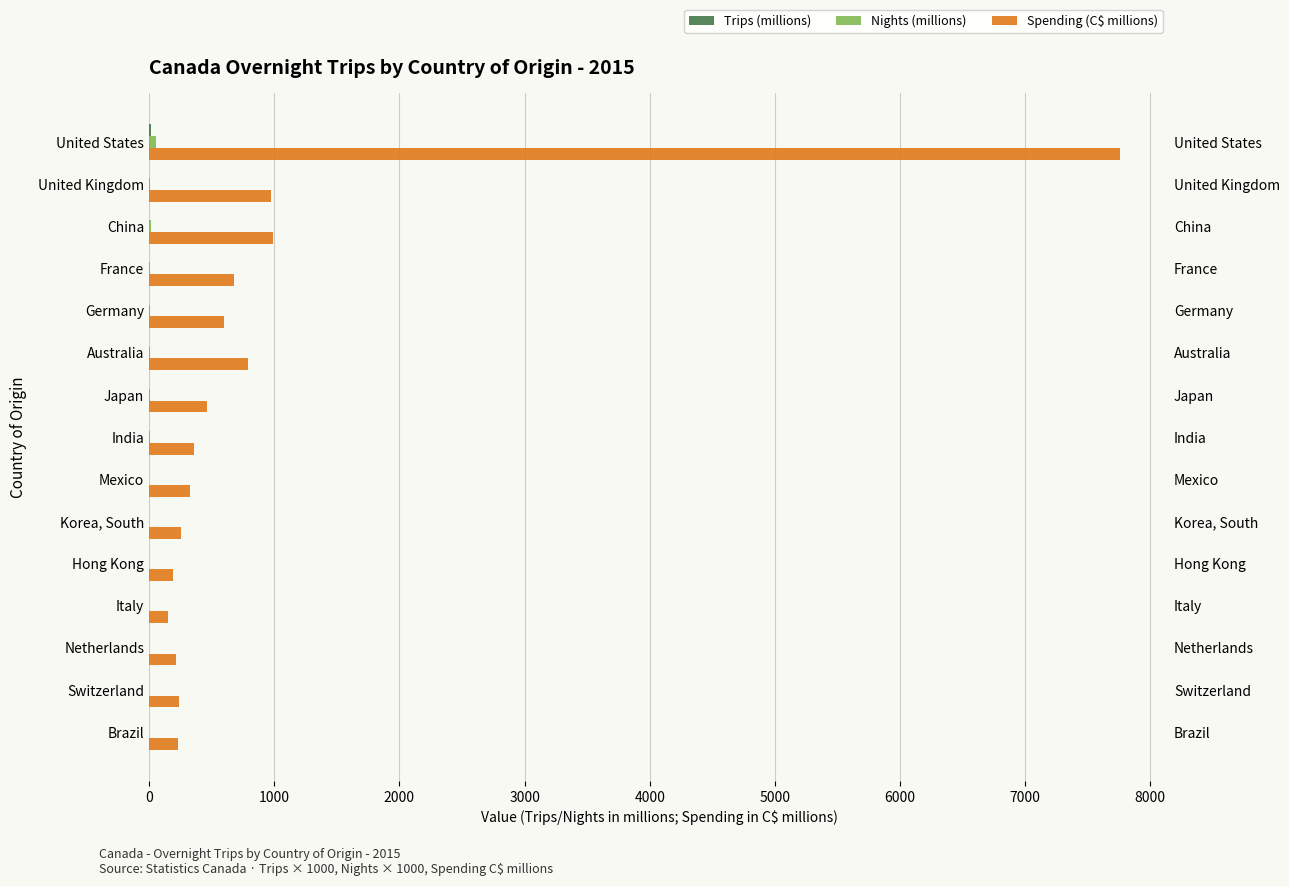

How many values in the Spending (C$ millions) series exceed 359?

7